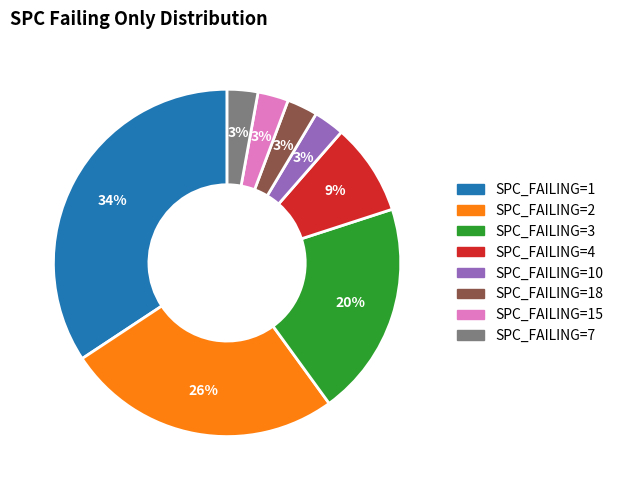

To the nearest percent, what is the average slice percentage?

12%